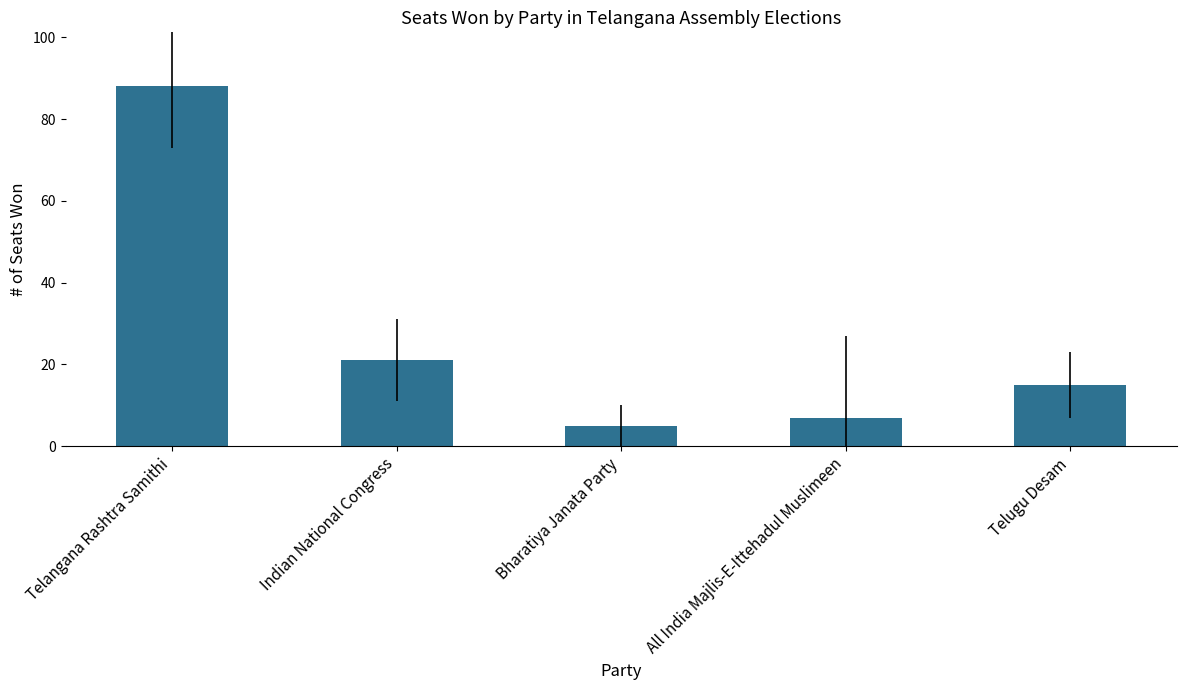

What is the label of the 2nd bar from the right?

All India Majlis-E-Ittehadul Muslimeen